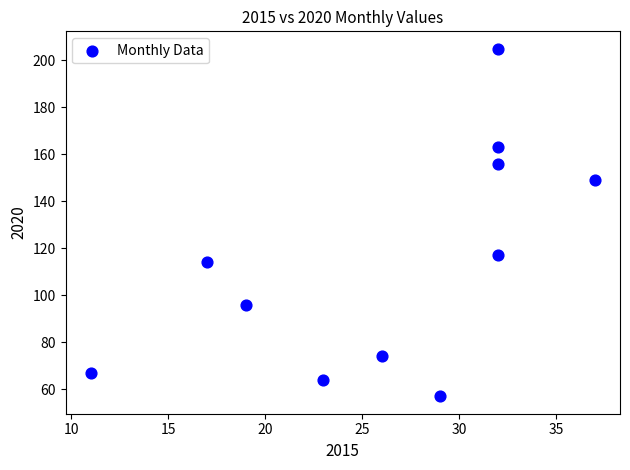

What Y value in the scatter plot is closest to 131?

117